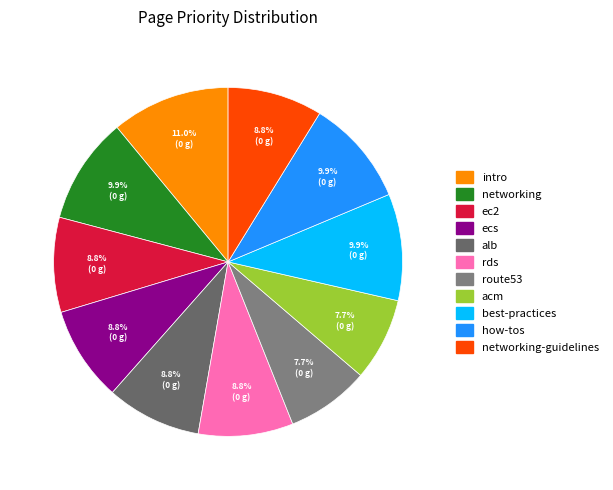

Count the number of slices in the pie.

11